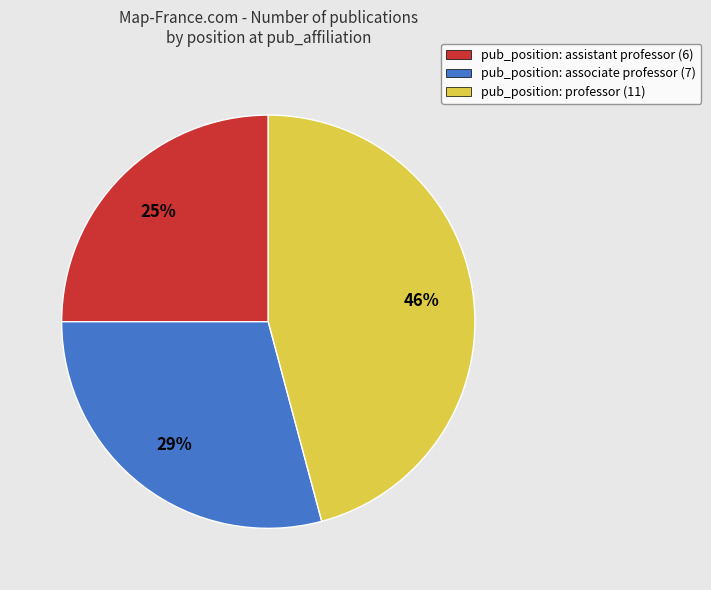

Is there any slice that represents more than half of the pie?

No